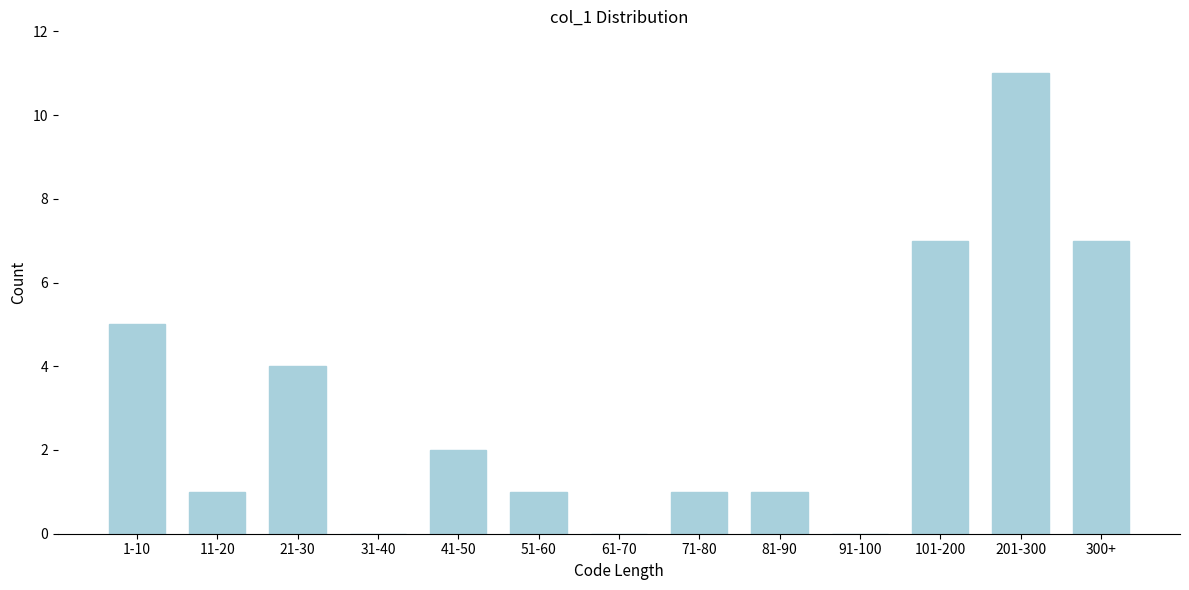

Reading right to left, transcribe all the data shown in this chart.

300+=7	201-300=11	101-200=7	91-100=0	81-90=1	71-80=1	61-70=0	51-60=1	41-50=2	31-40=0	21-30=4	11-20=1	1-10=5